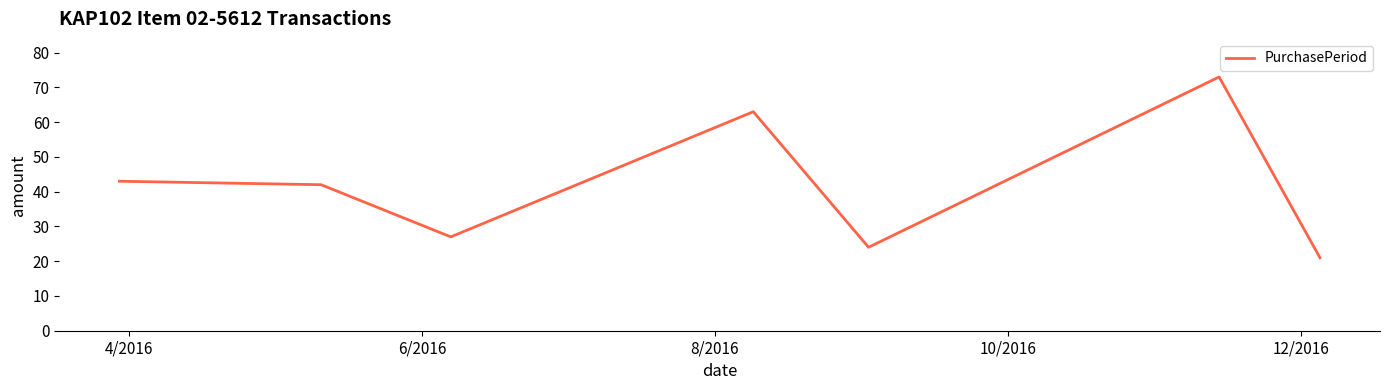

How many interior local valleys (lower than both neighbors) does the data have?

2